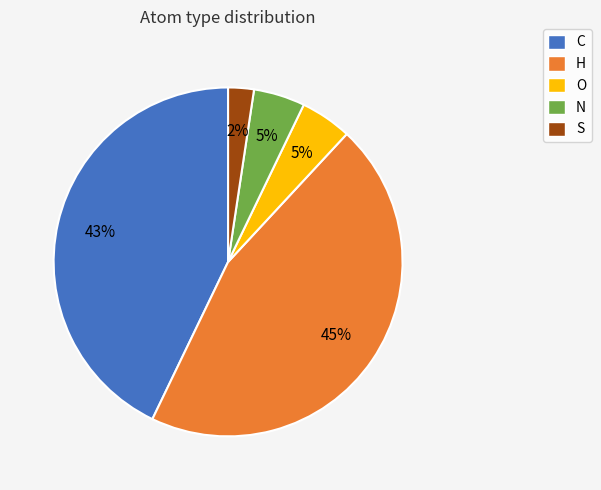

How many slices are in this pie chart?

5